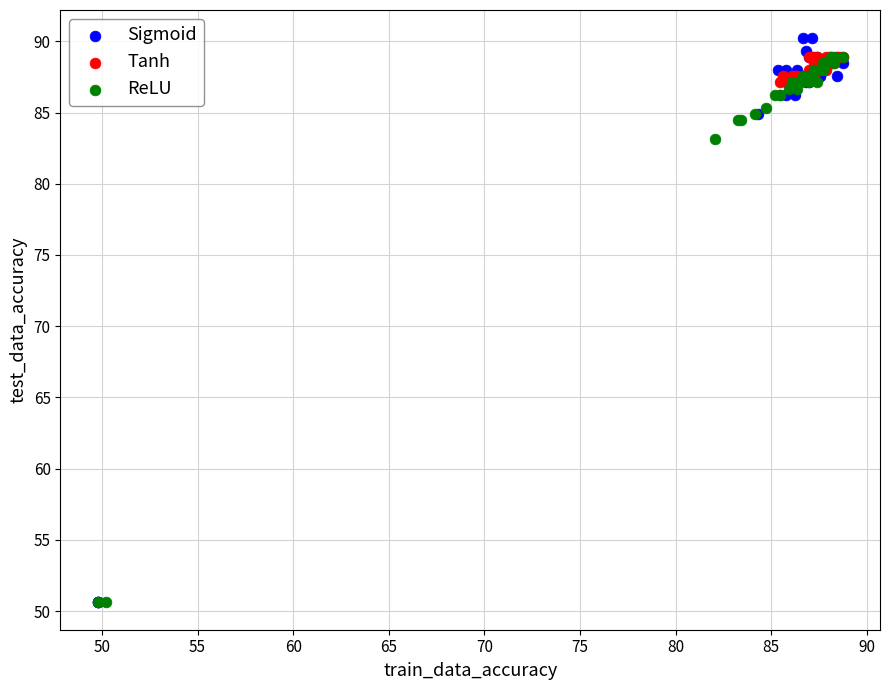

Which series has the largest Y range (max minus min)?

Sigmoid